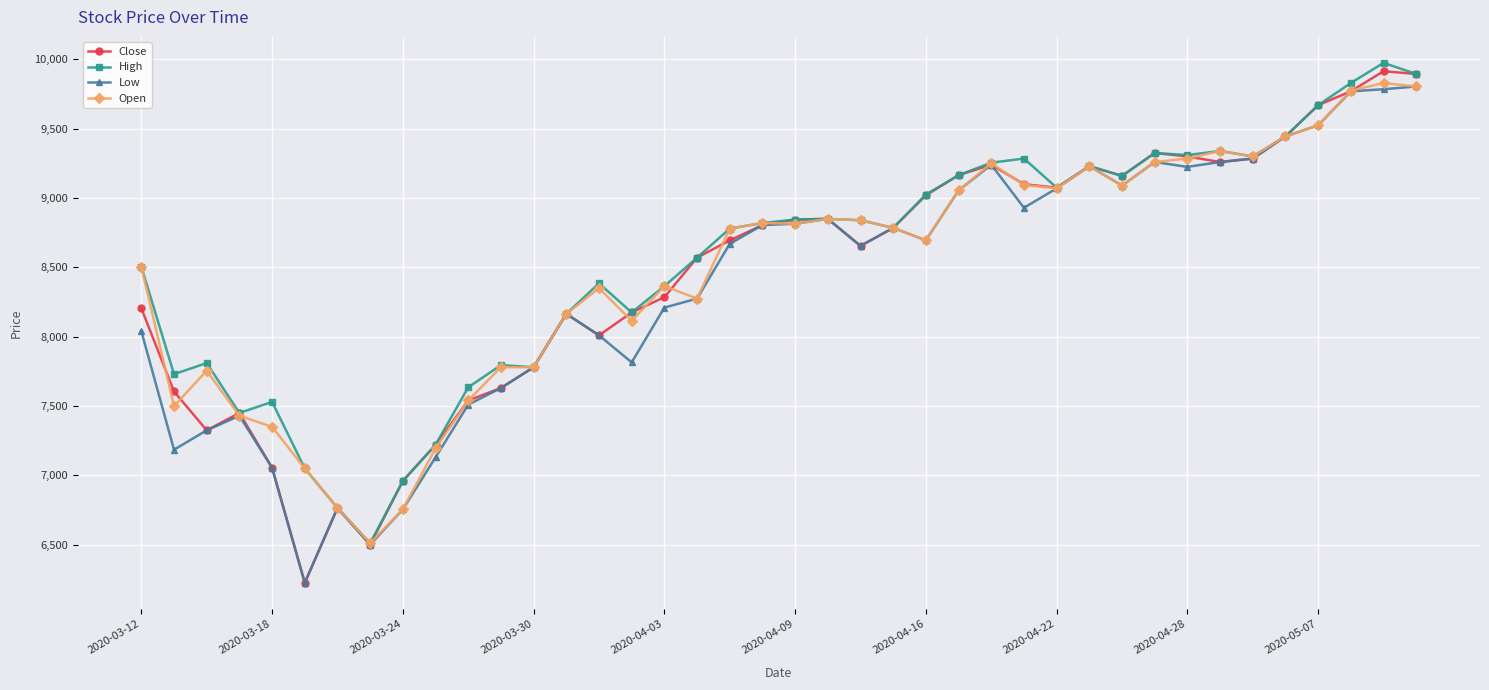

What is the minimum value shown in the chart?

6225